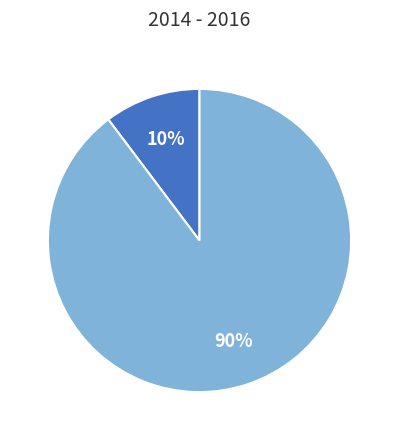

To the nearest percent, what is the average slice percentage?

50%